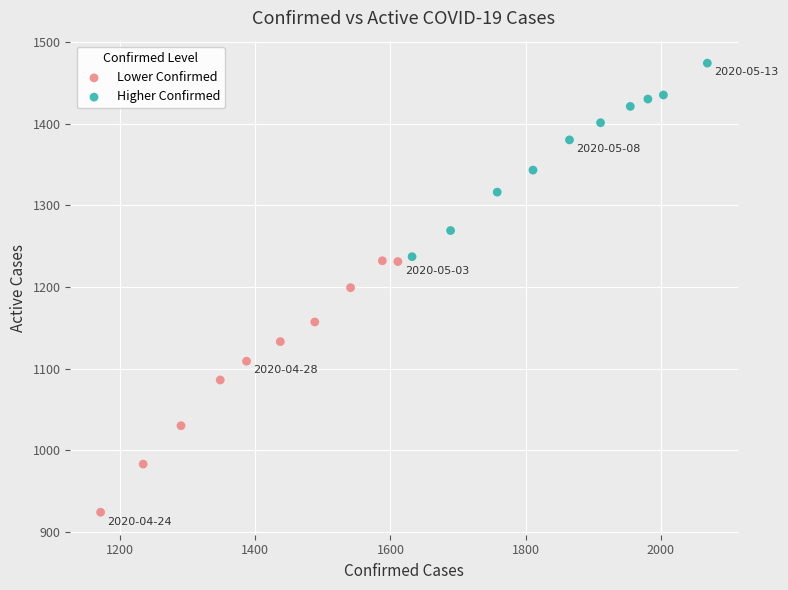

Which series contains the highest Y value?

Higher Confirmed